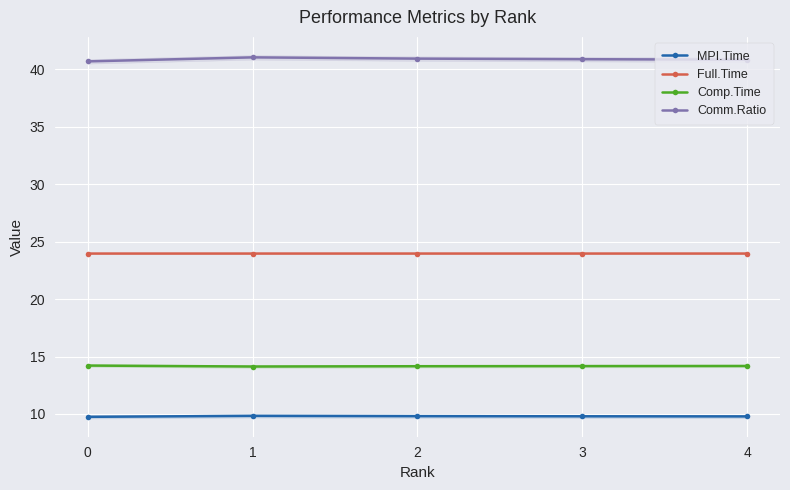

What is the minimum value shown in the chart?

9.7